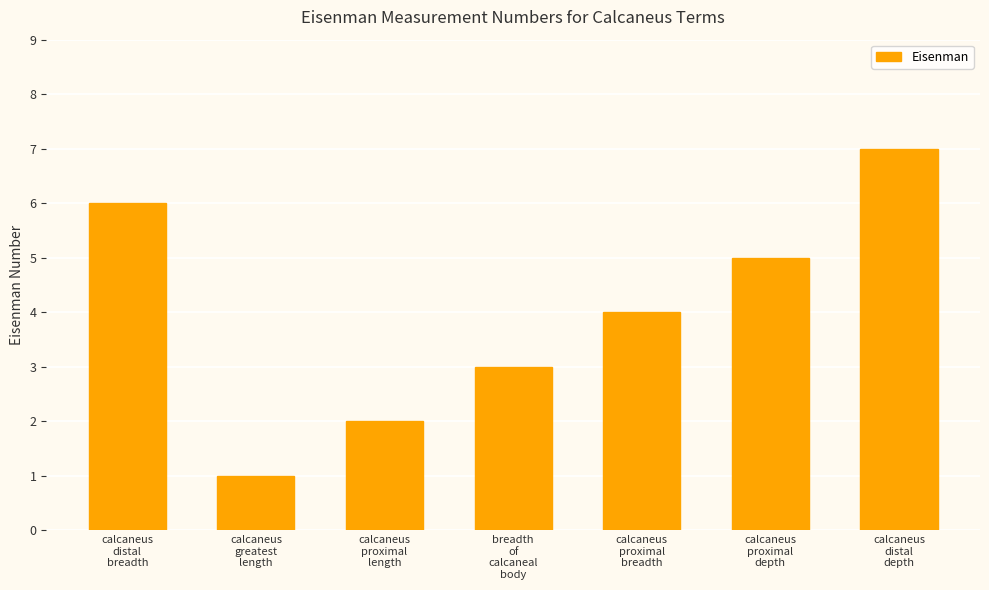

Reading left to right, extract all data points from this chart.

6	1	2	3	4	5	7